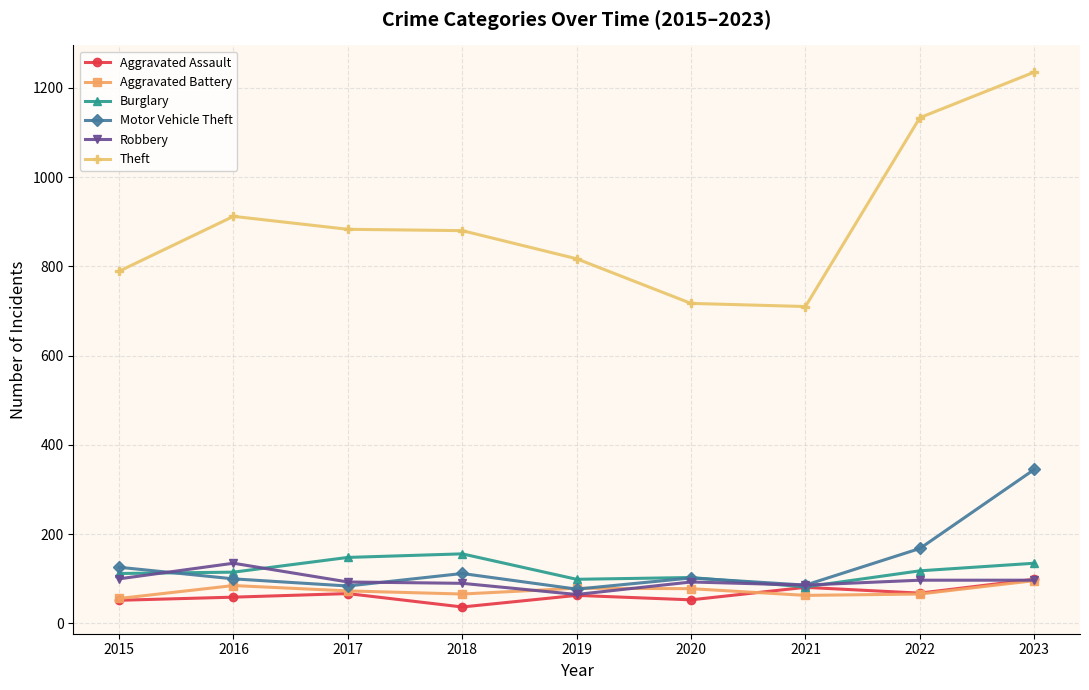

What is the smallest value displayed?

37